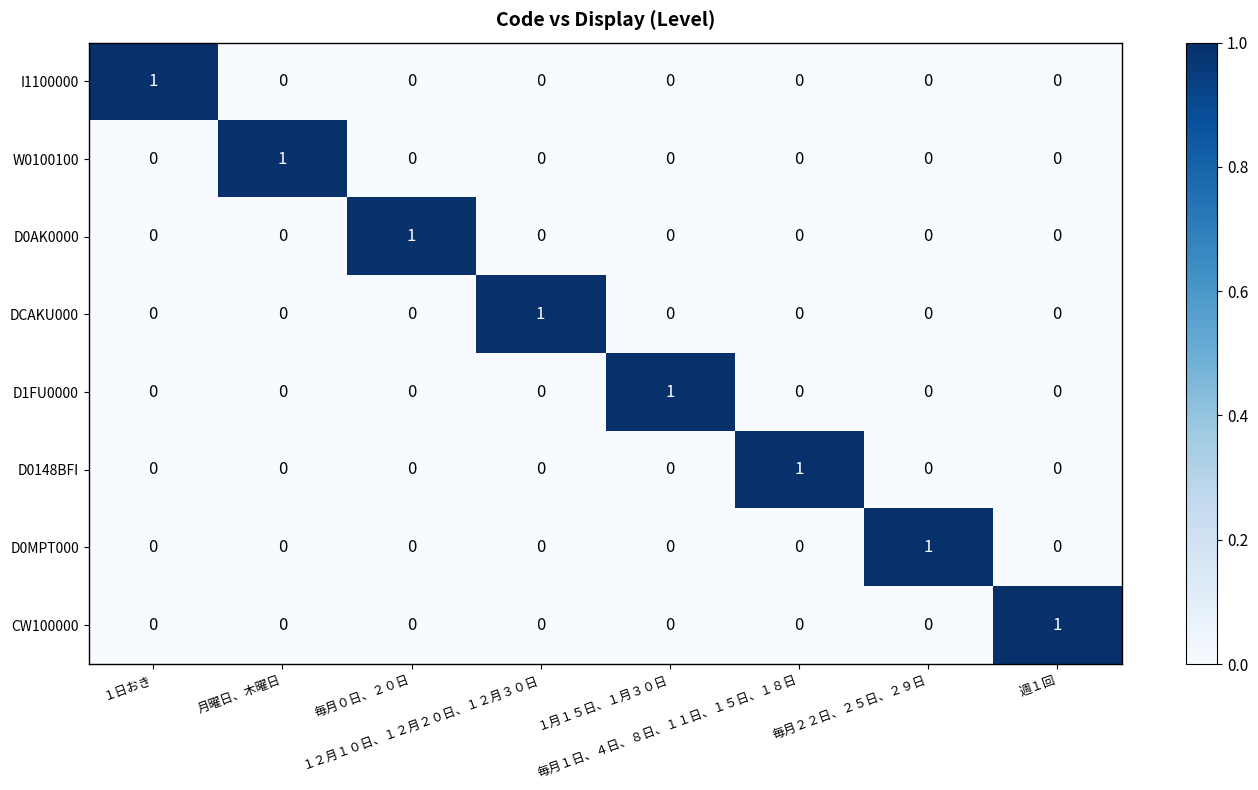

At how many categories does at least one series exceed 0?

8